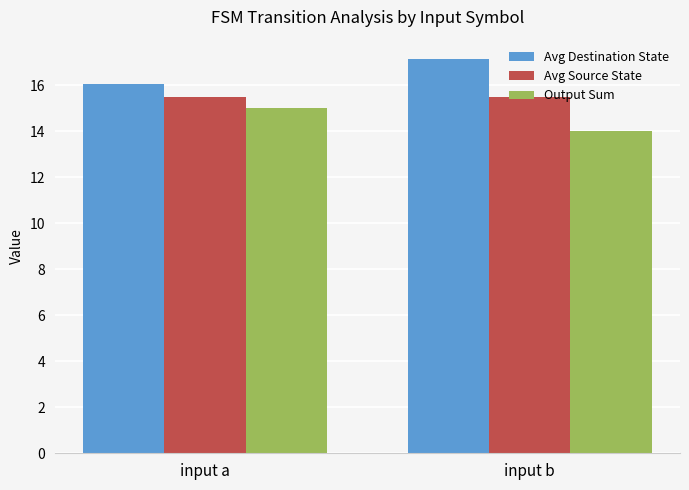

What is the difference between the highest and lowest values at input a?

1.1